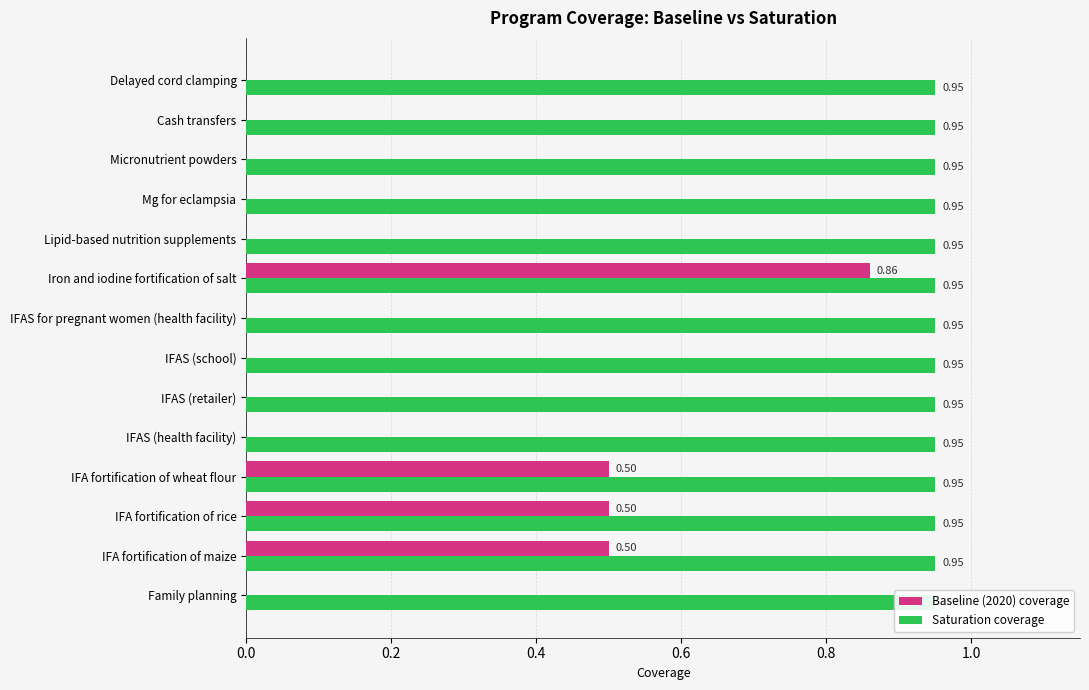

How many bars are there in total?

28